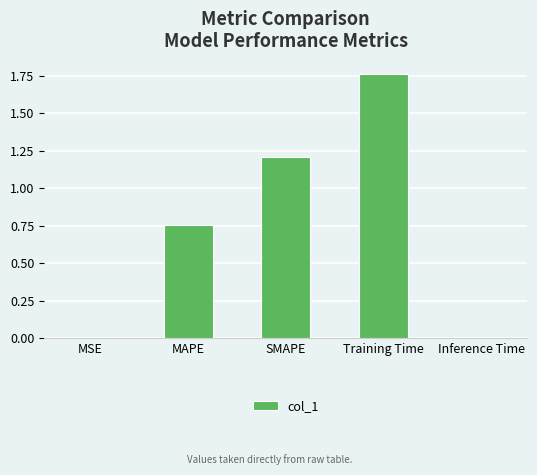

What is the sum of all values?

3.7